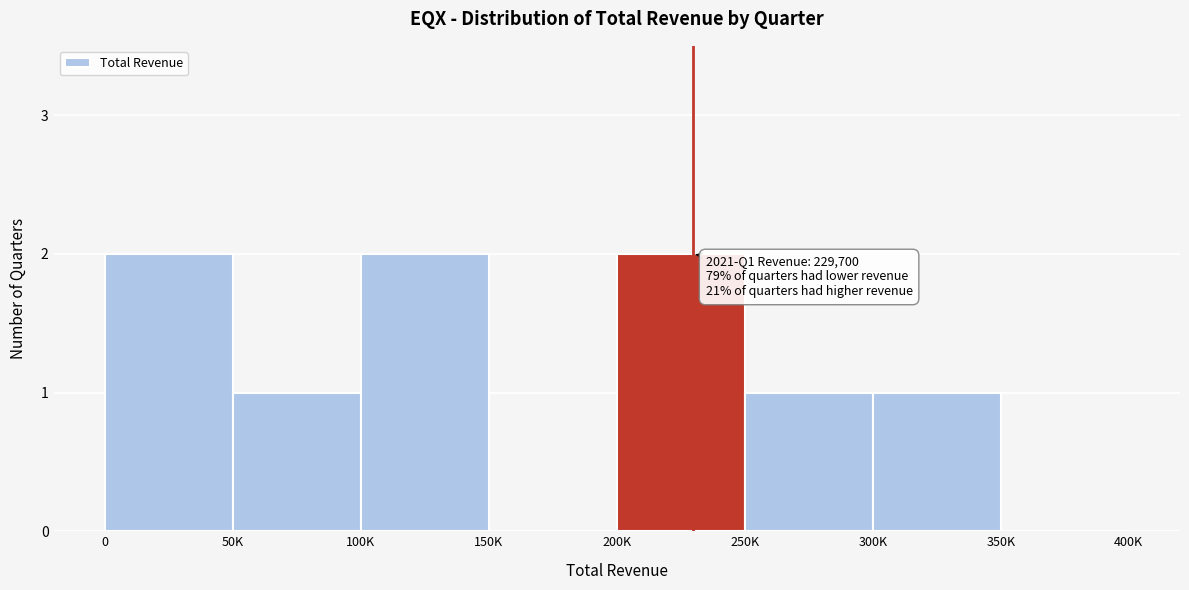

Reading right to left, list all the values displayed in this chart.

350K=0	300K=1	250K=1	200K=2	150K=0	100K=2	50K=1	0=2